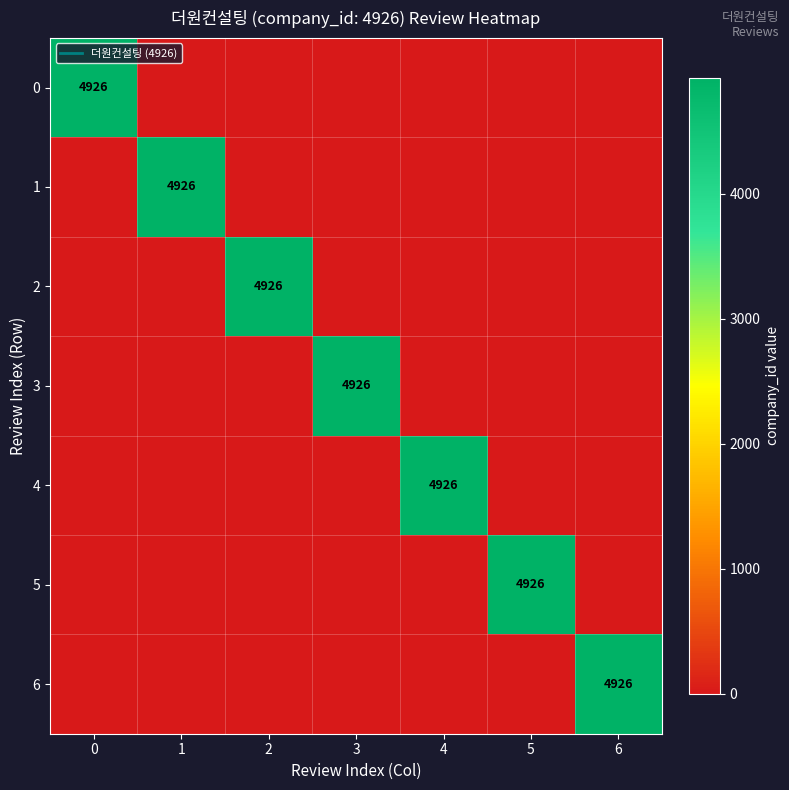

What is the total value across all series at 0?

4926